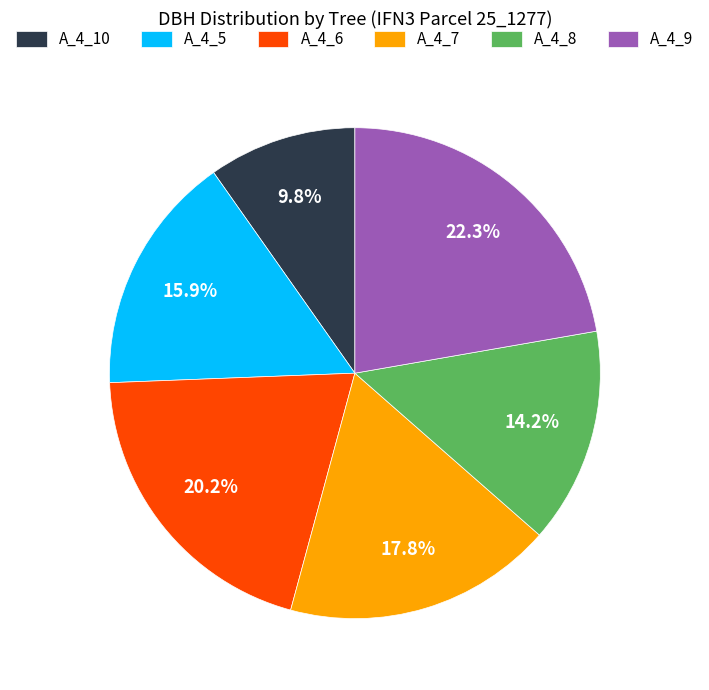

Do A_4_9 and A_4_10 together represent more than half of the pie?

No